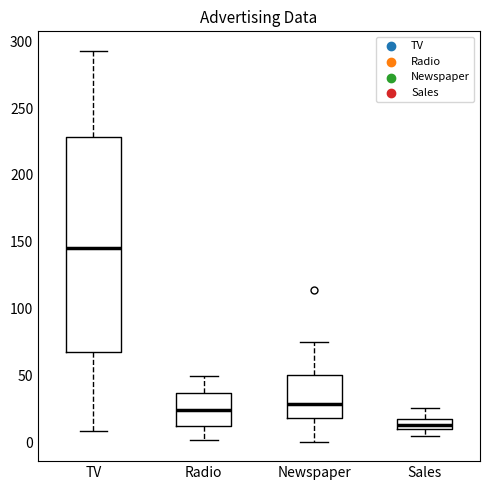

Which box's median line is the highest?

TV